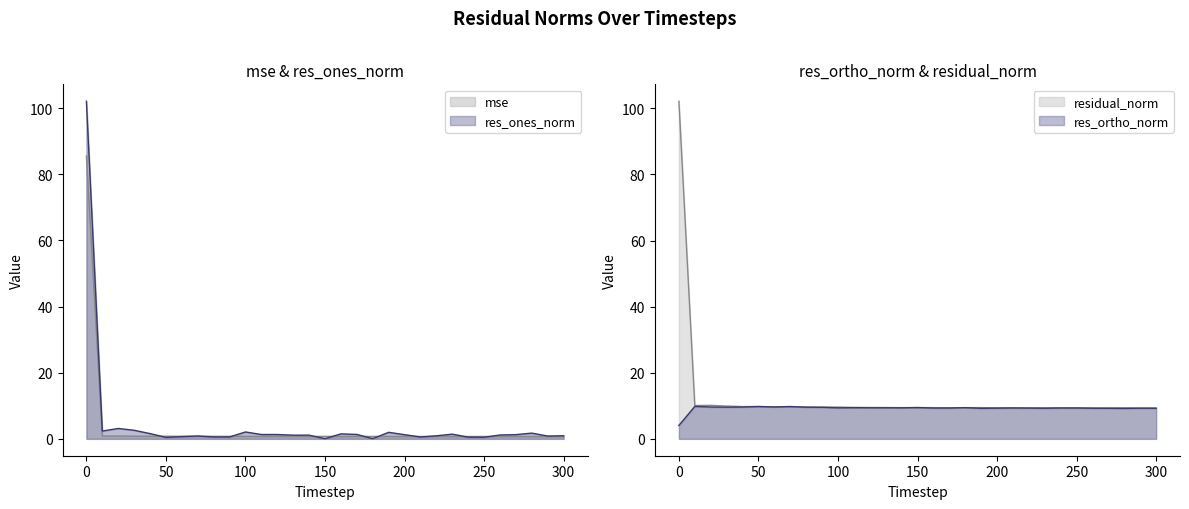

Which series has the largest range (max minus min)?

res_ones_norm